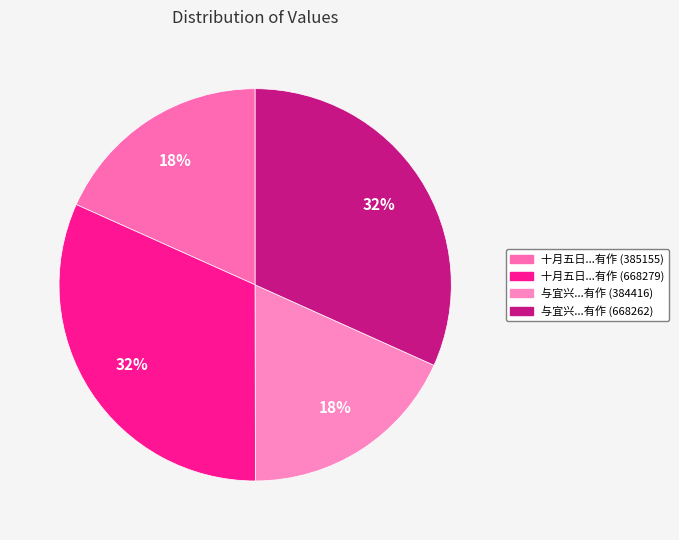

To the nearest percent, what is the average slice percentage?

25%